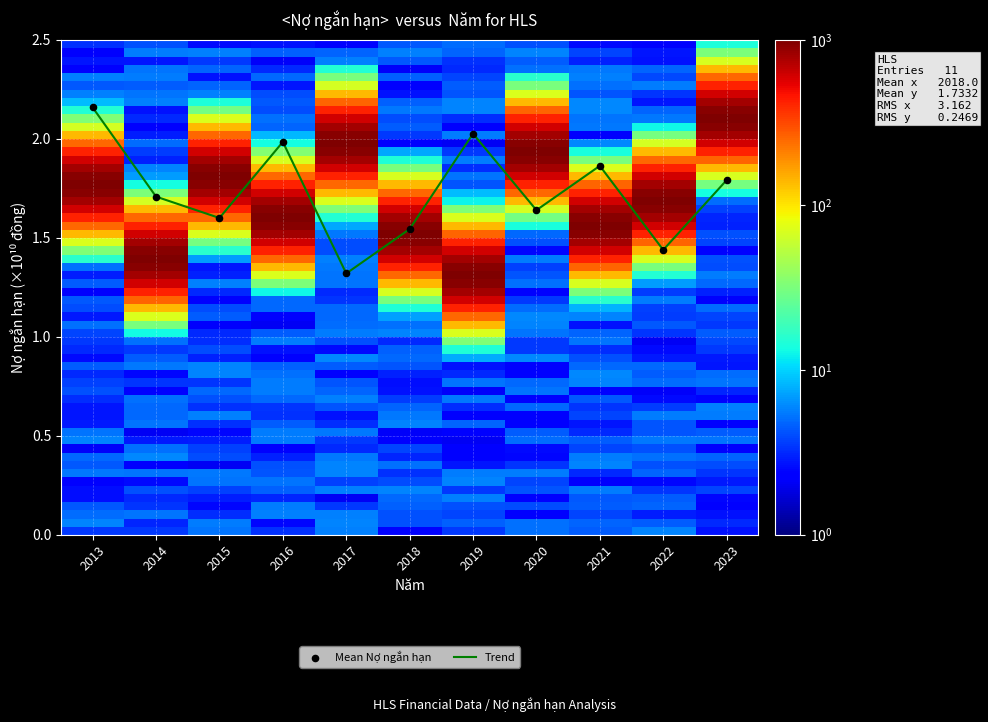

True or false: the data shows 0.6 at 2019.

False